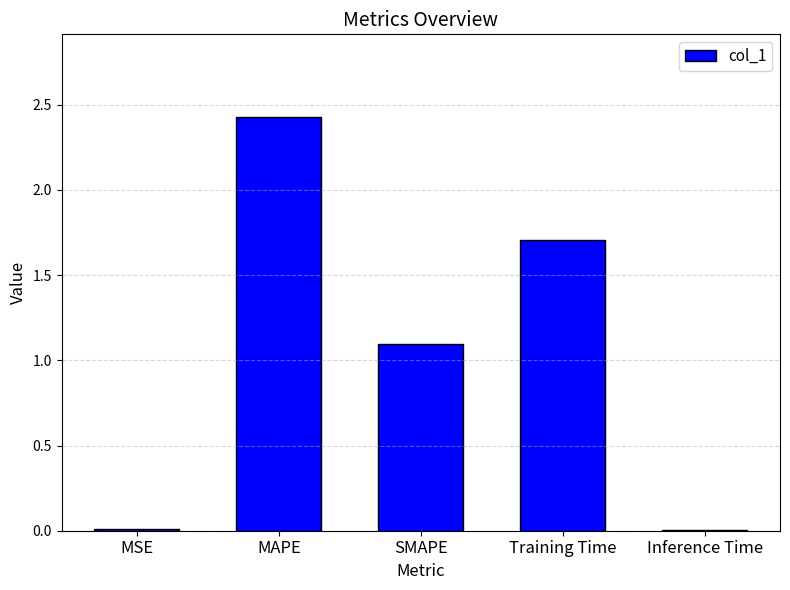

At which category does the chart reach its peak across all series?

MAPE